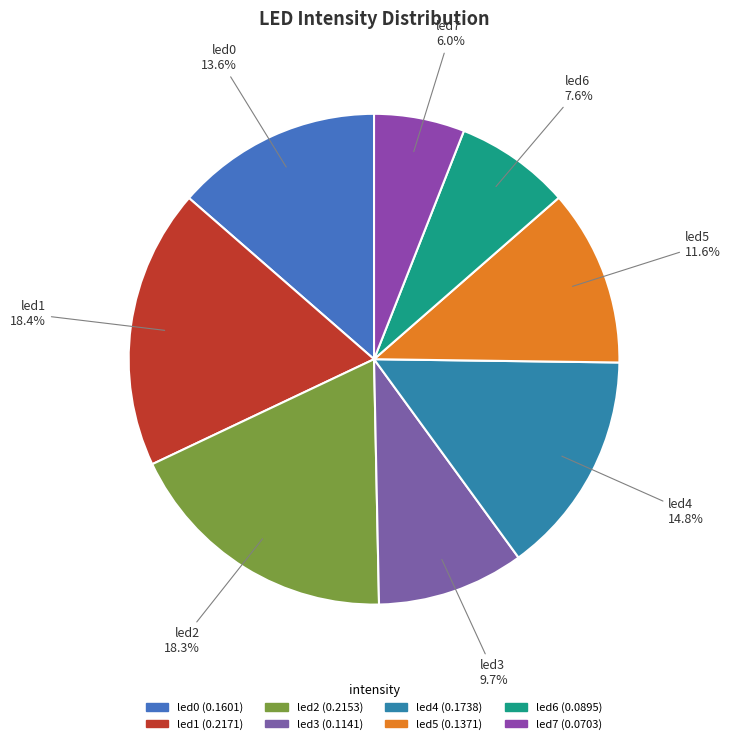

How many slices are in this pie chart?

8